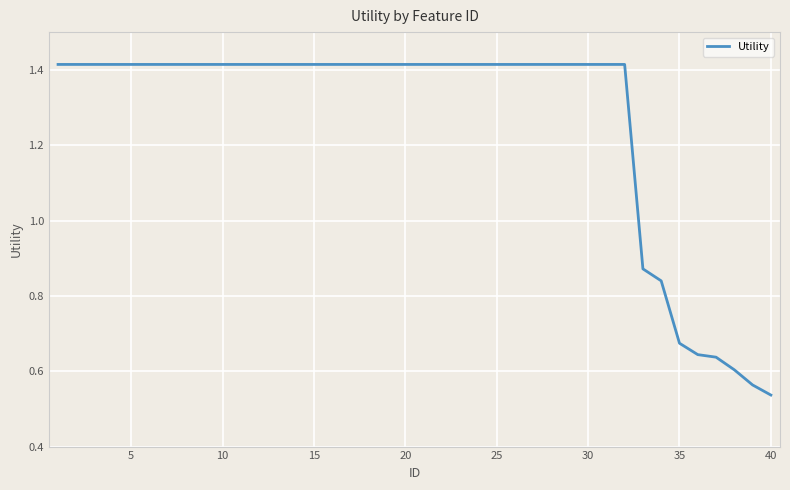

Is this an area chart (filled region under the line)?

No